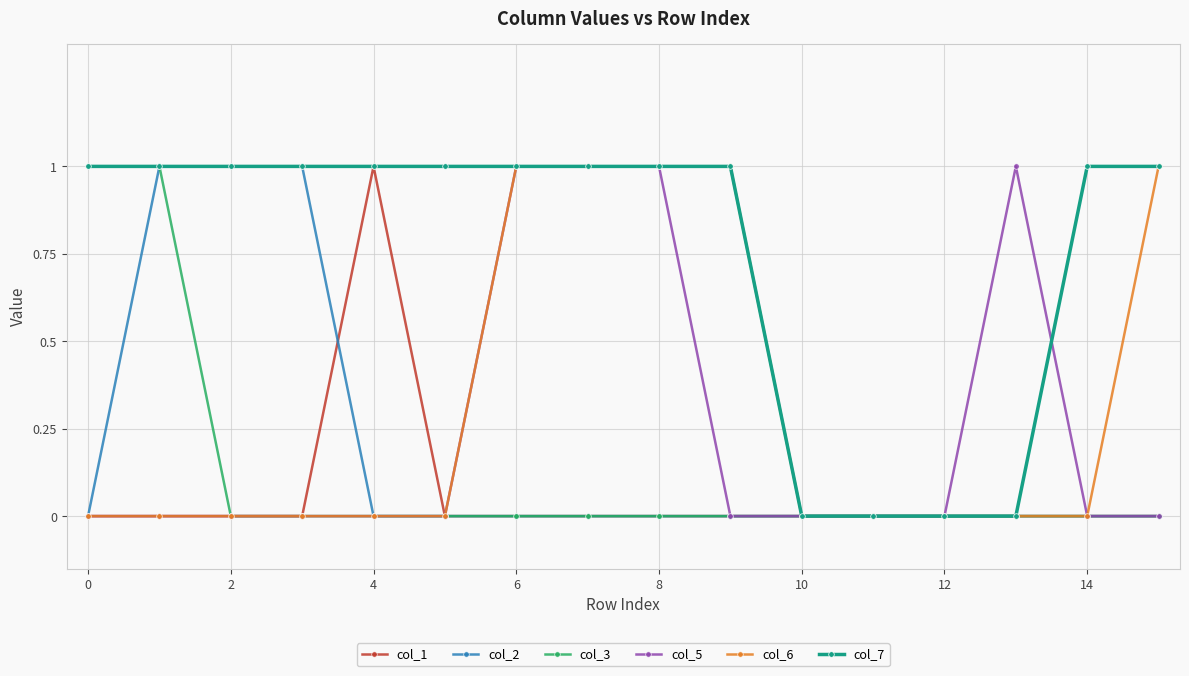

What is the value of the col_5 point at the 14th from the left?

1